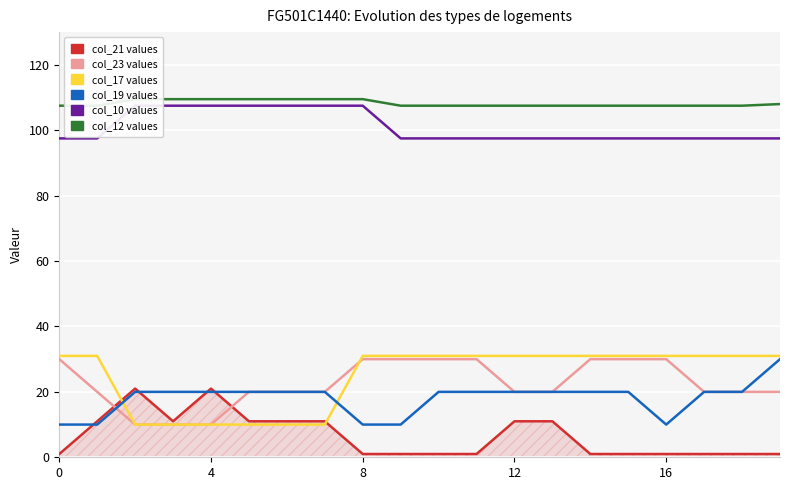

At how many categories does at least one series exceed 50?

20